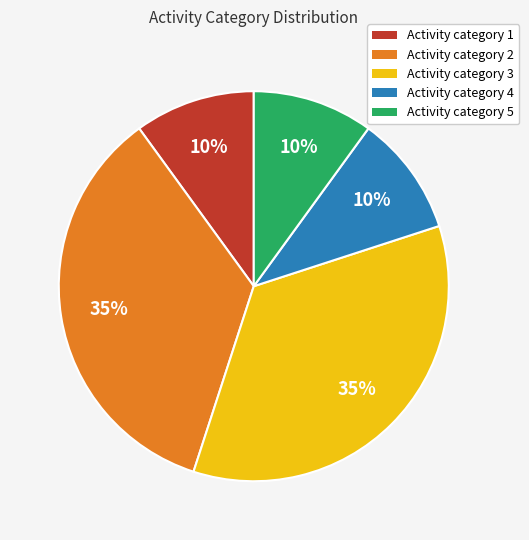

Between Activity category 4 and Activity category 3, which is larger?

Activity category 3